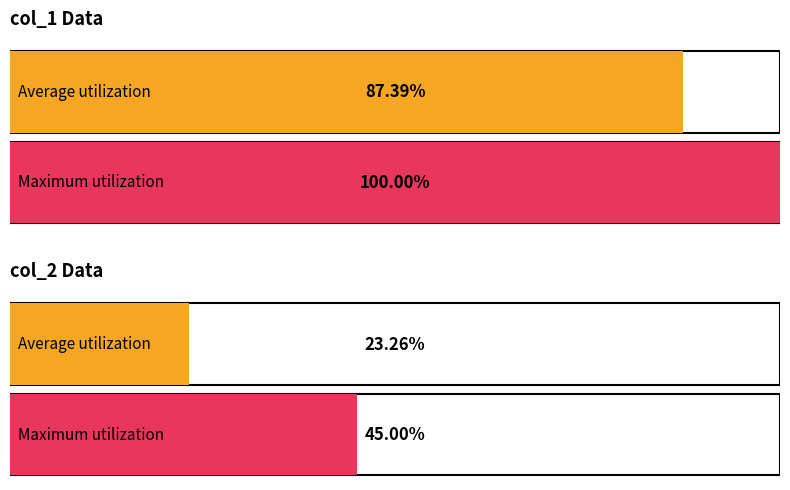

Rank the series by their average value, from lowest to highest.

col_2, col_1